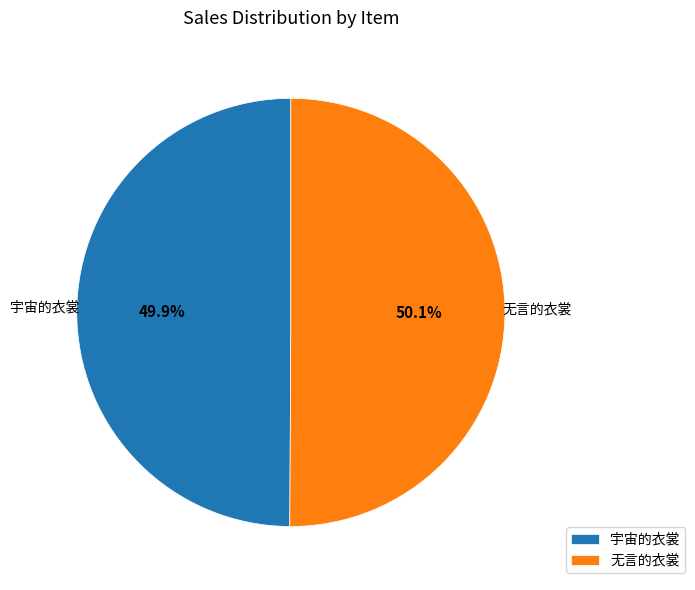

To the nearest percent, what portion does 宇宙的衣裳 represent?

50%